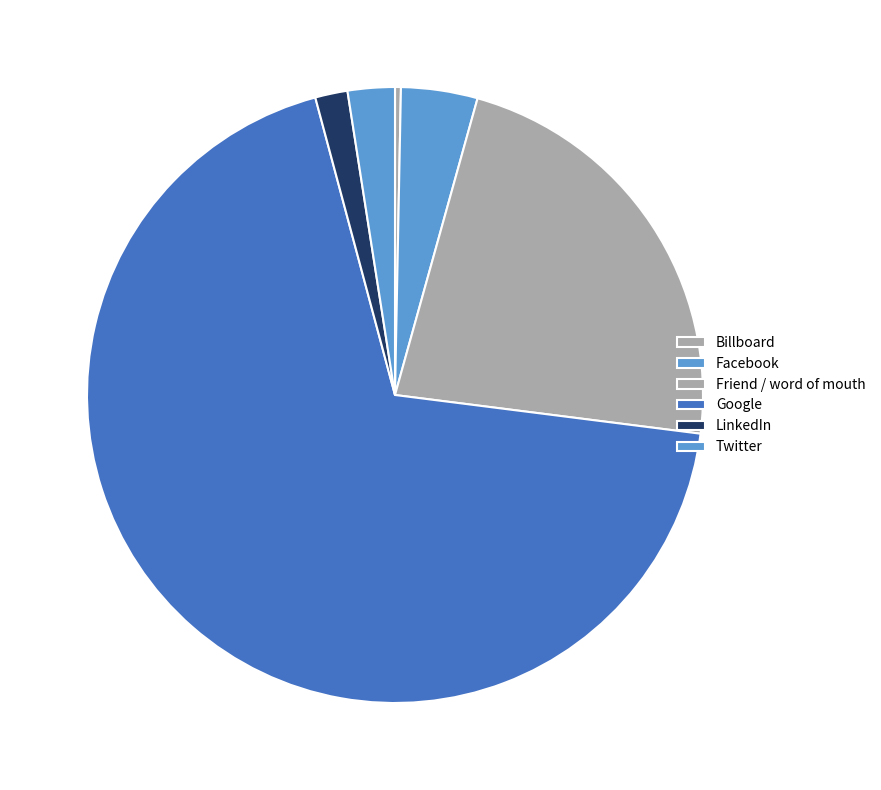

Which has a higher value, Billboard or Google?

Google